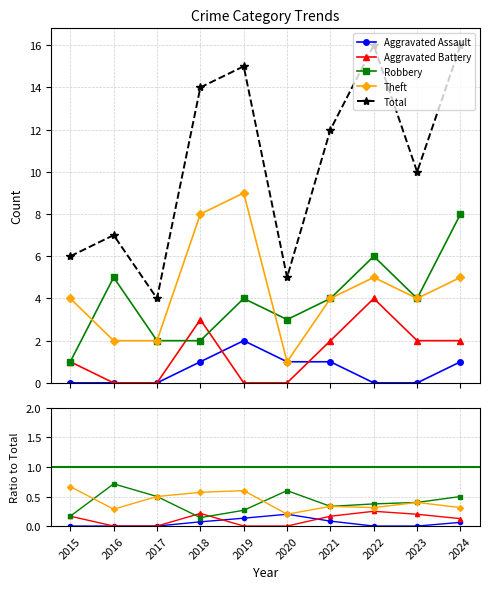

True or false: Aggravated Assault and Theft cross at least once.

False